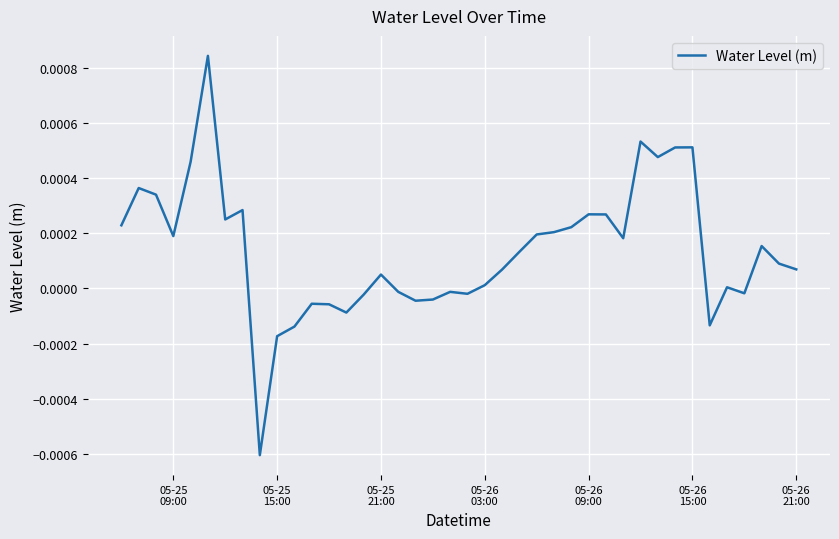

Where does the data first go above 0?

05-25
09:00